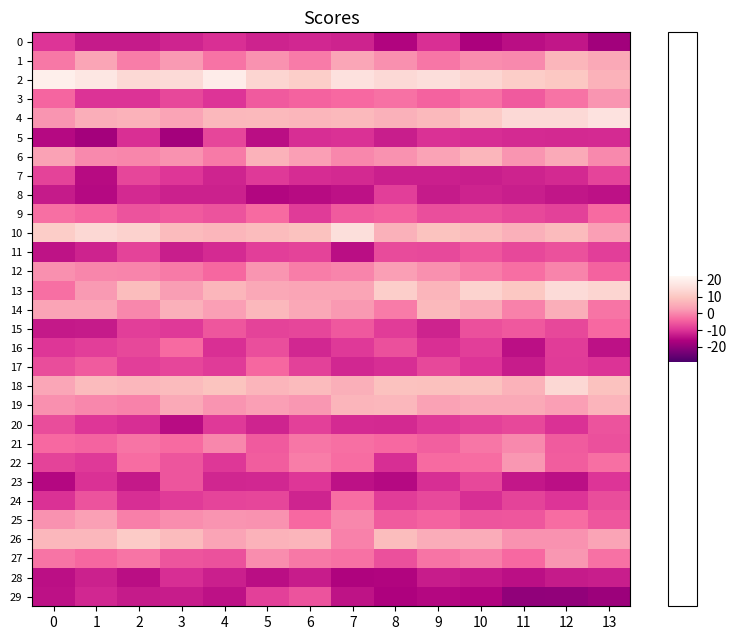

How many data points does each series have?

14